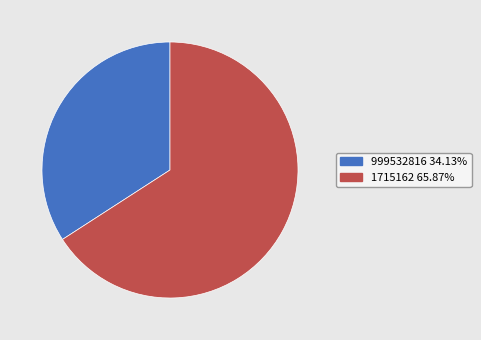

Rank the categories by value from highest to lowest.

1715162, 999532816